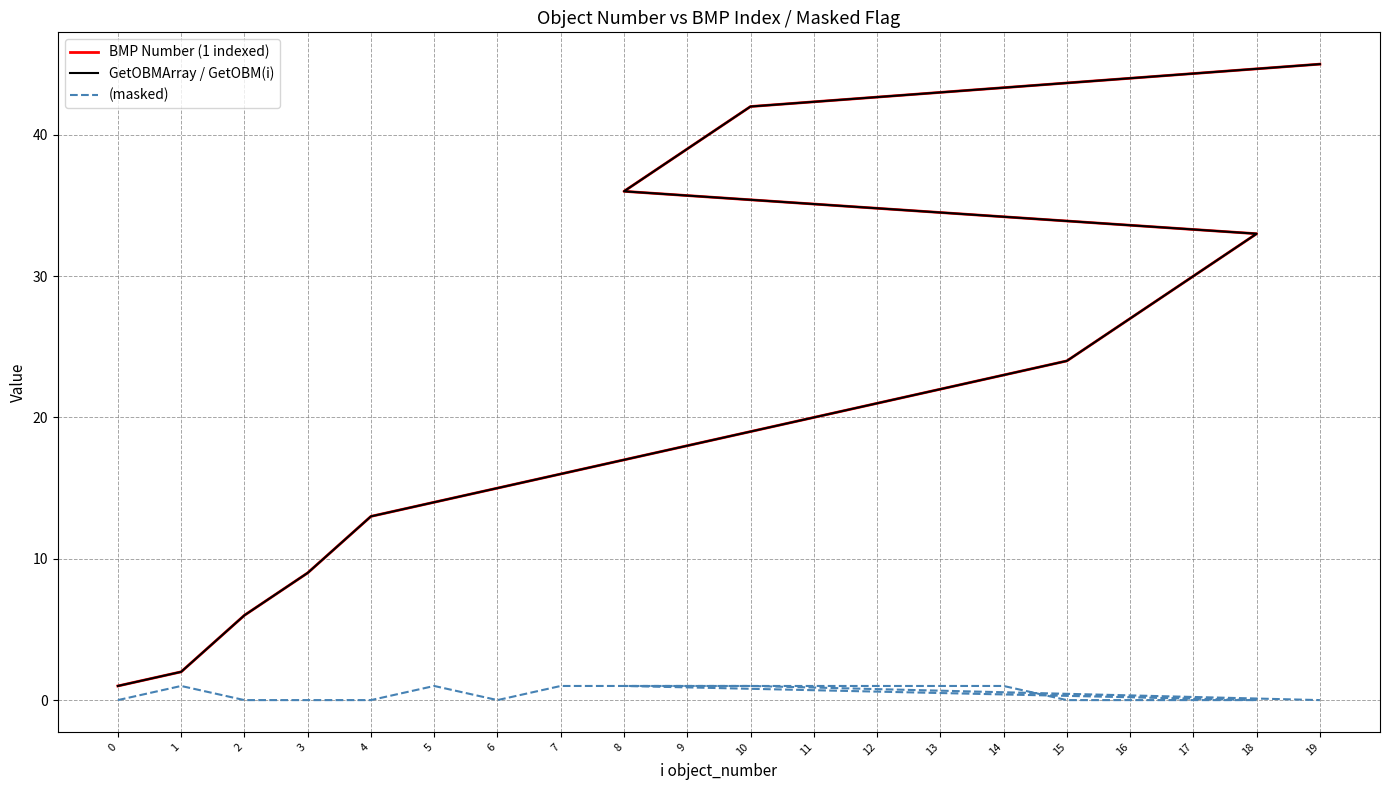

Does the chart have visible grid lines?

Yes